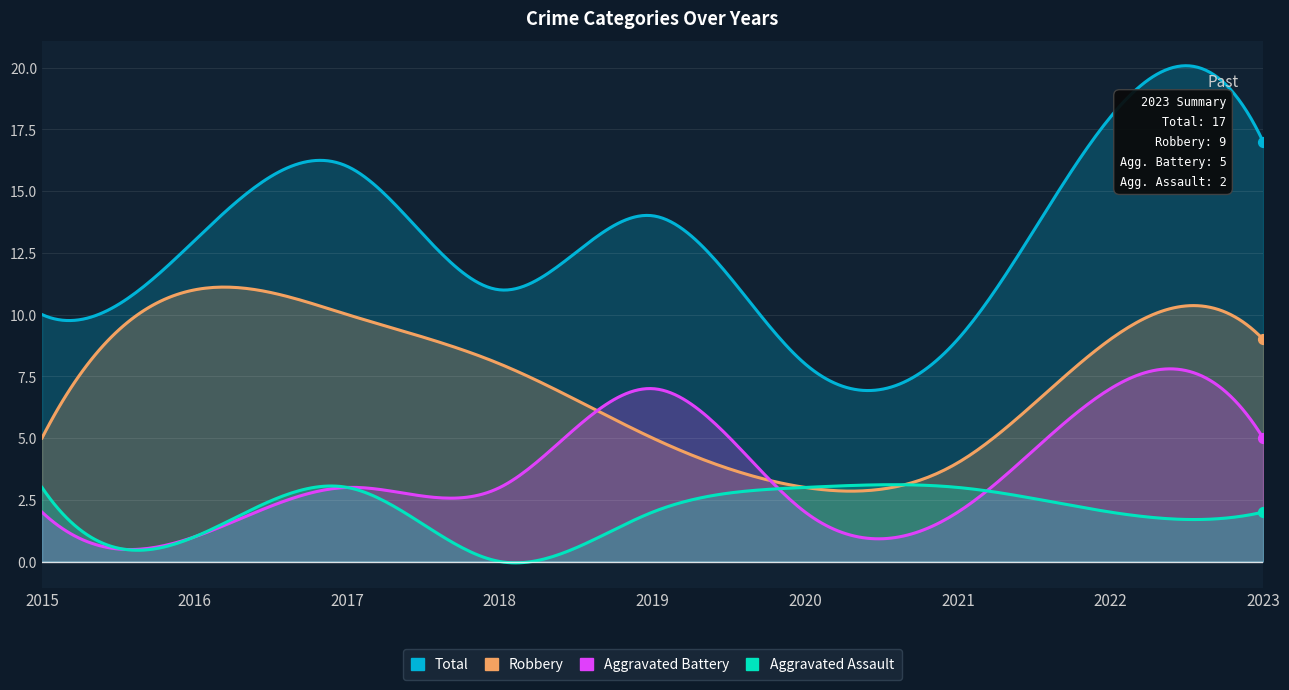

Is the value of Total at 2016 greater than the value of Aggravated Assault at 2017?

Yes